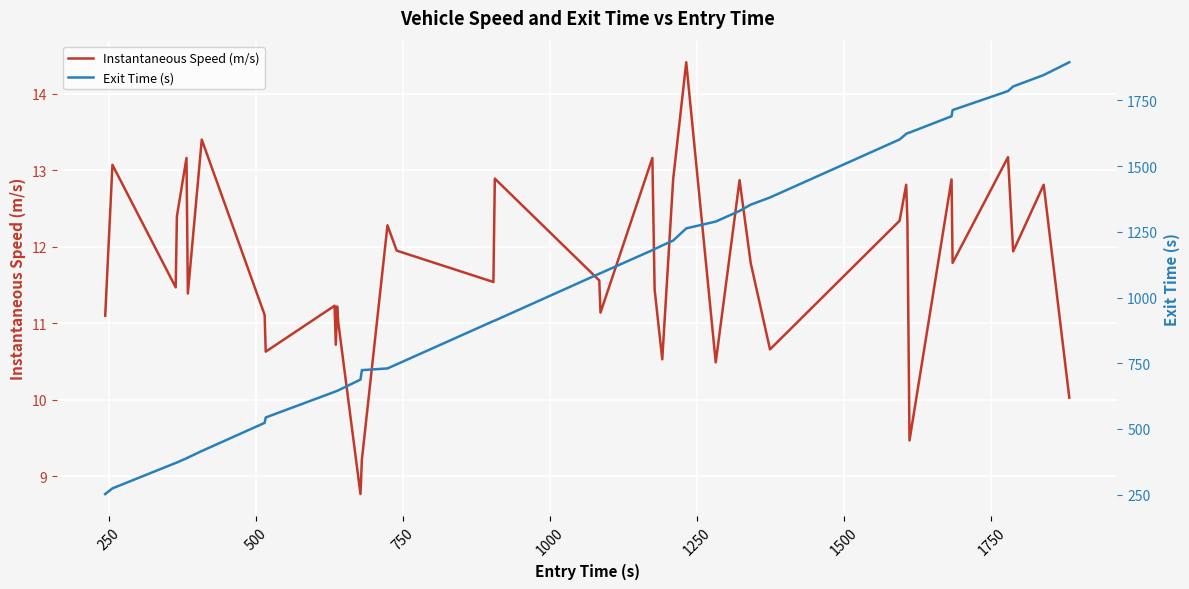

Does the chart display data point markers on the line(s)?

No